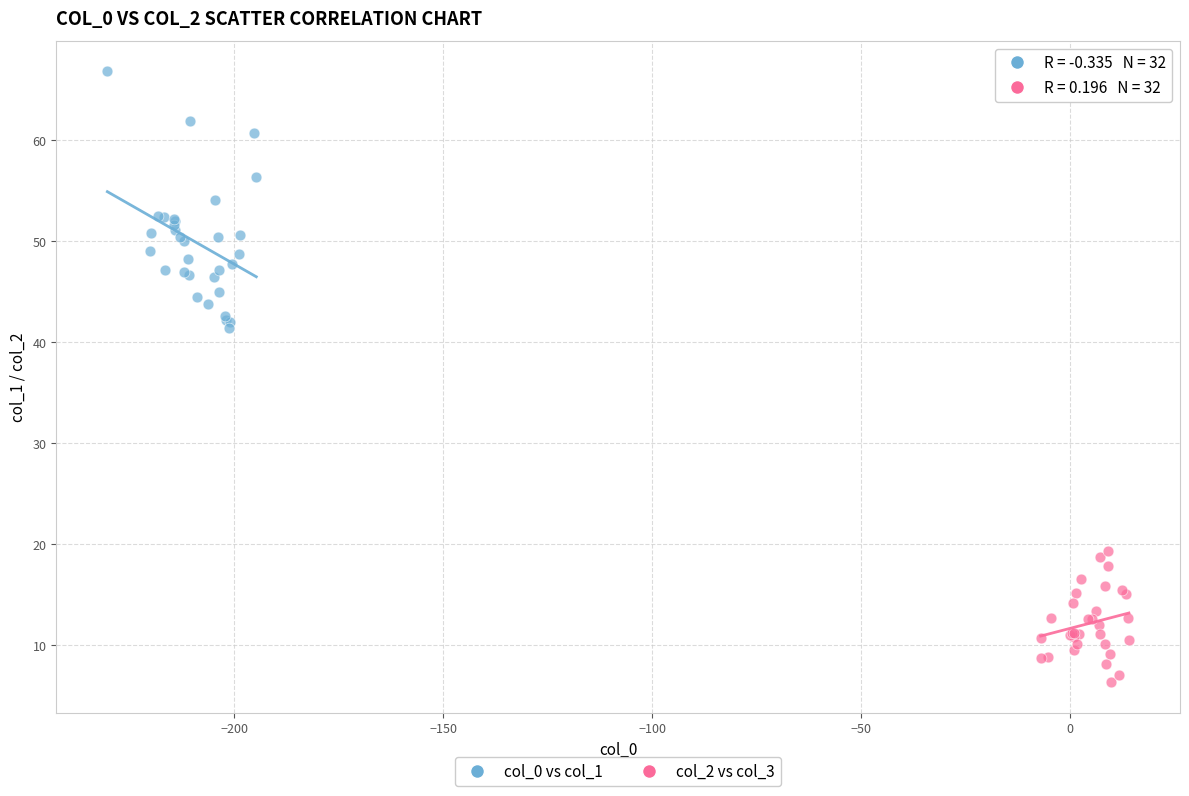

Which series contains the lowest Y value?

col_2 vs col_3